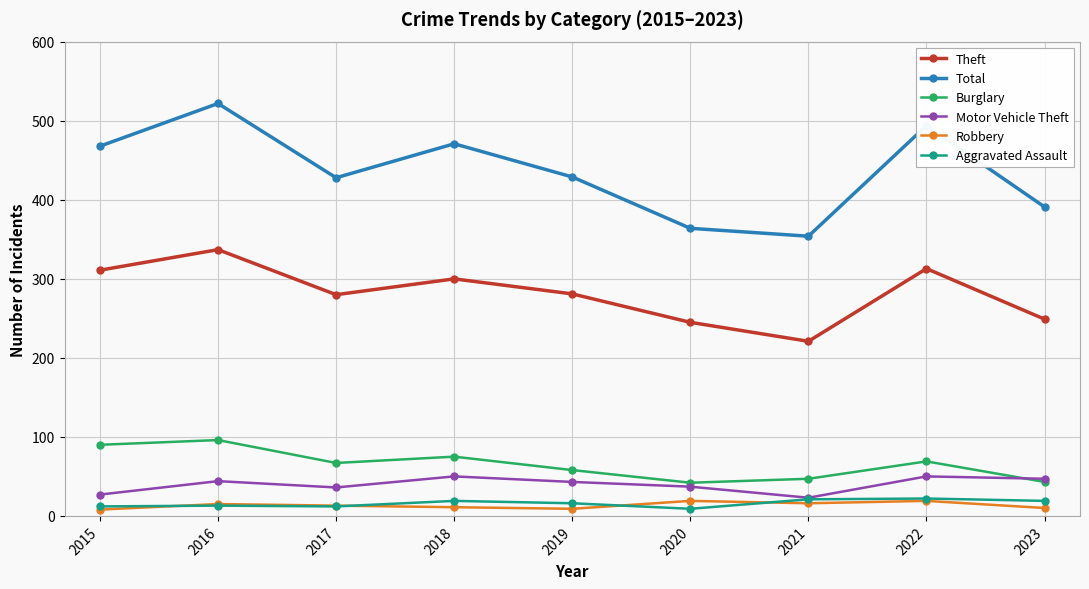

What is the value of the Theft point at the 8th from the left?

313